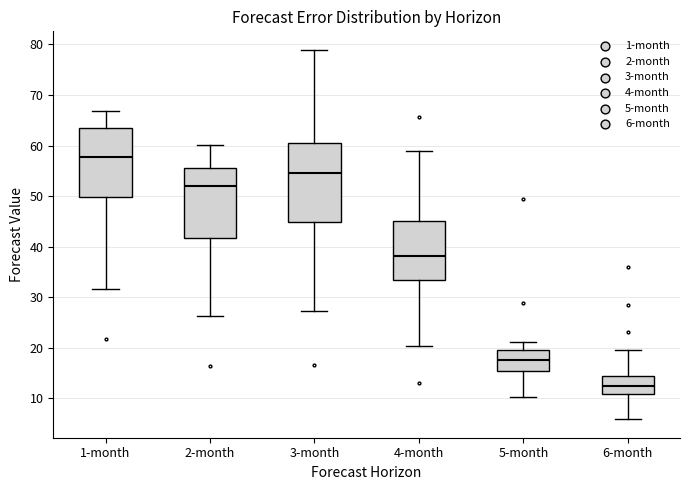

Which box's median line is the highest?

1-month